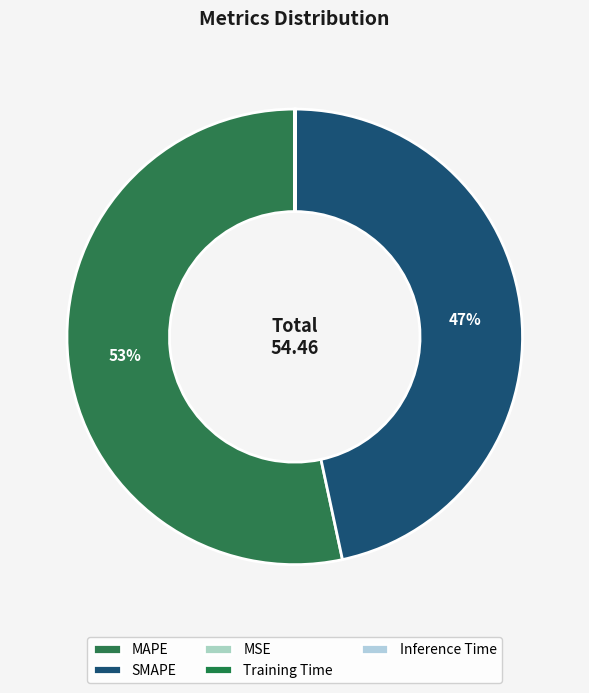

What is the largest slice in the pie chart?

MAPE